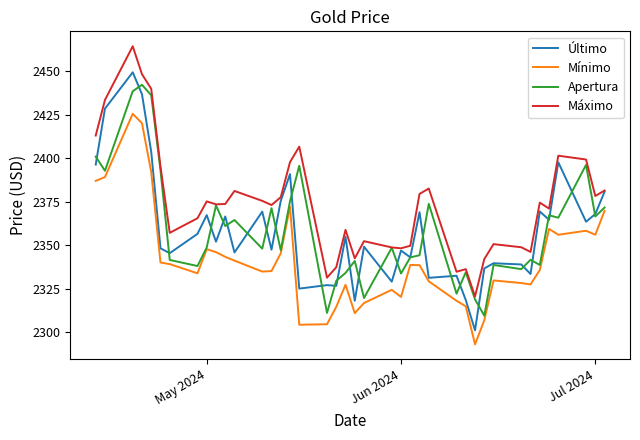

Which series has the largest total across all categories?

Máximo